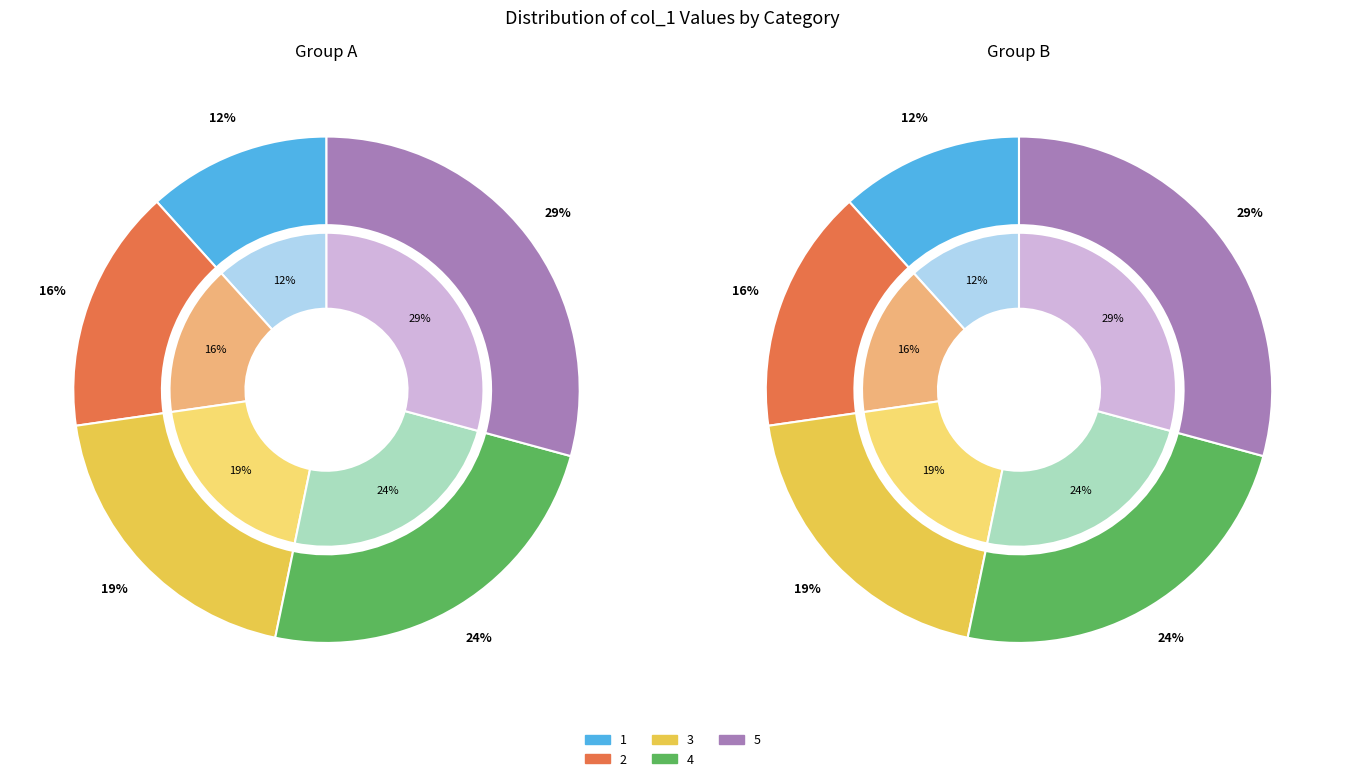

Do 2 and 5 together represent more than half of the pie?

No